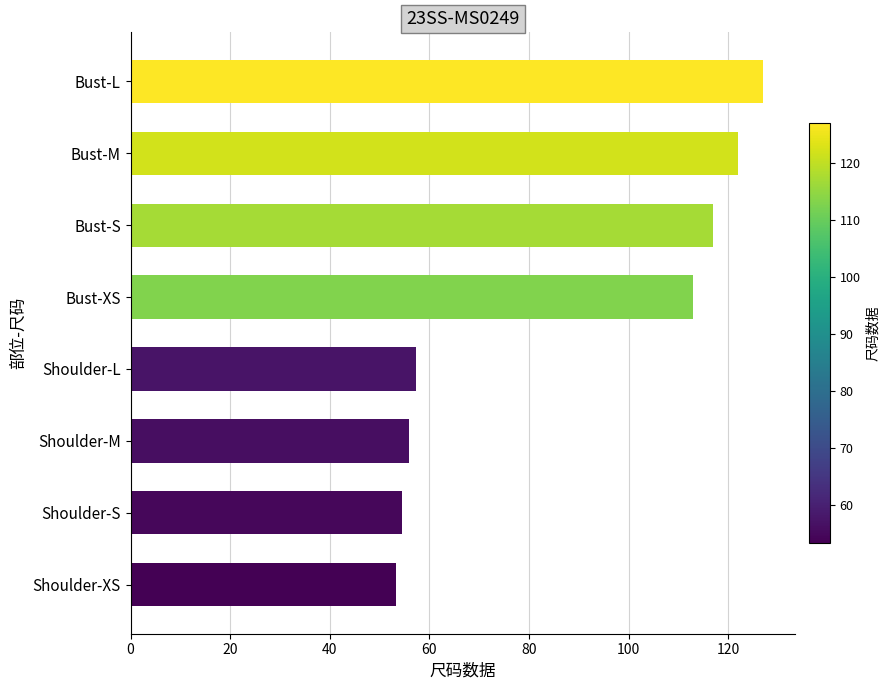

How many values are below 113?

4